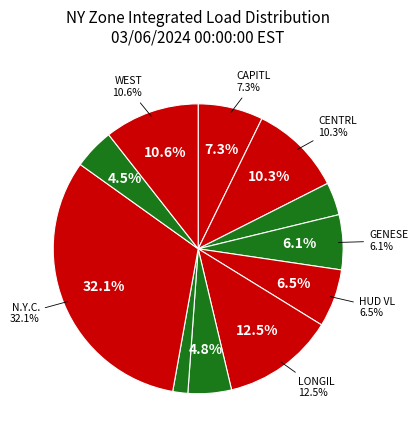

Which slice is the smallest?

MILLWD